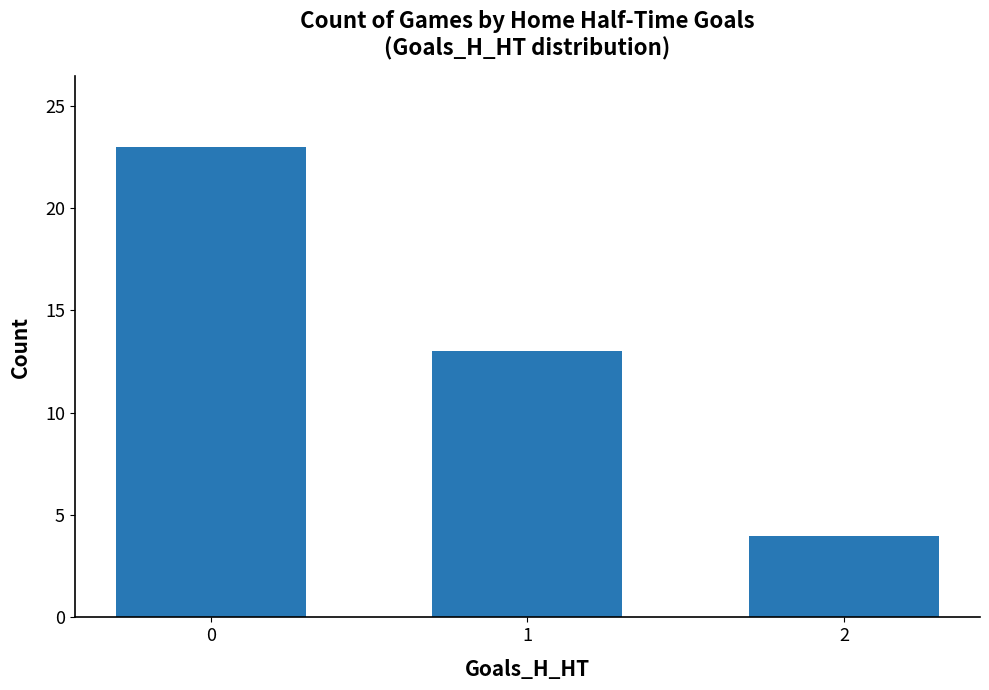

What is the value of the 1st bar from the left?

23